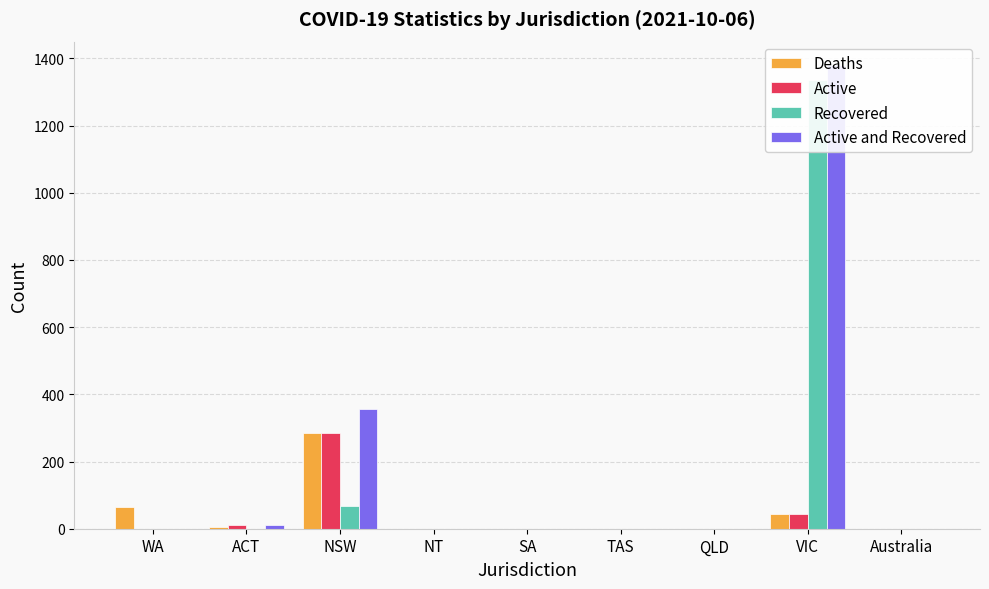

What is the sum of the Deaths values at ACT and QLD?

4